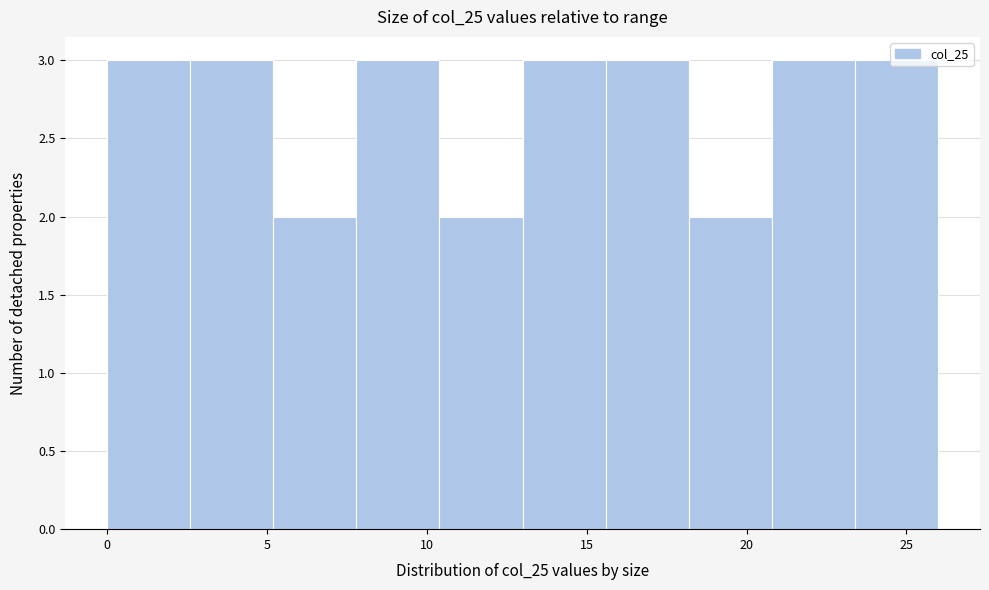

Reading left to right, list every bar in this chart as the range it spans on the x-axis followed by its height. Neither the bar edges nor the heights are printed on the chart, so give them approximately, as read against the axes.

0.0 to 2.6: 3
2.6 to 5.2: 3
5.2 to 7.8: 2
7.8 to 10.4: 3
10.4 to 13.0: 2
13.0 to 15.6: 3
15.6 to 18.2: 3
18.2 to 20.8: 2
20.8 to 23.4: 3
23.4 to 26.0: 3